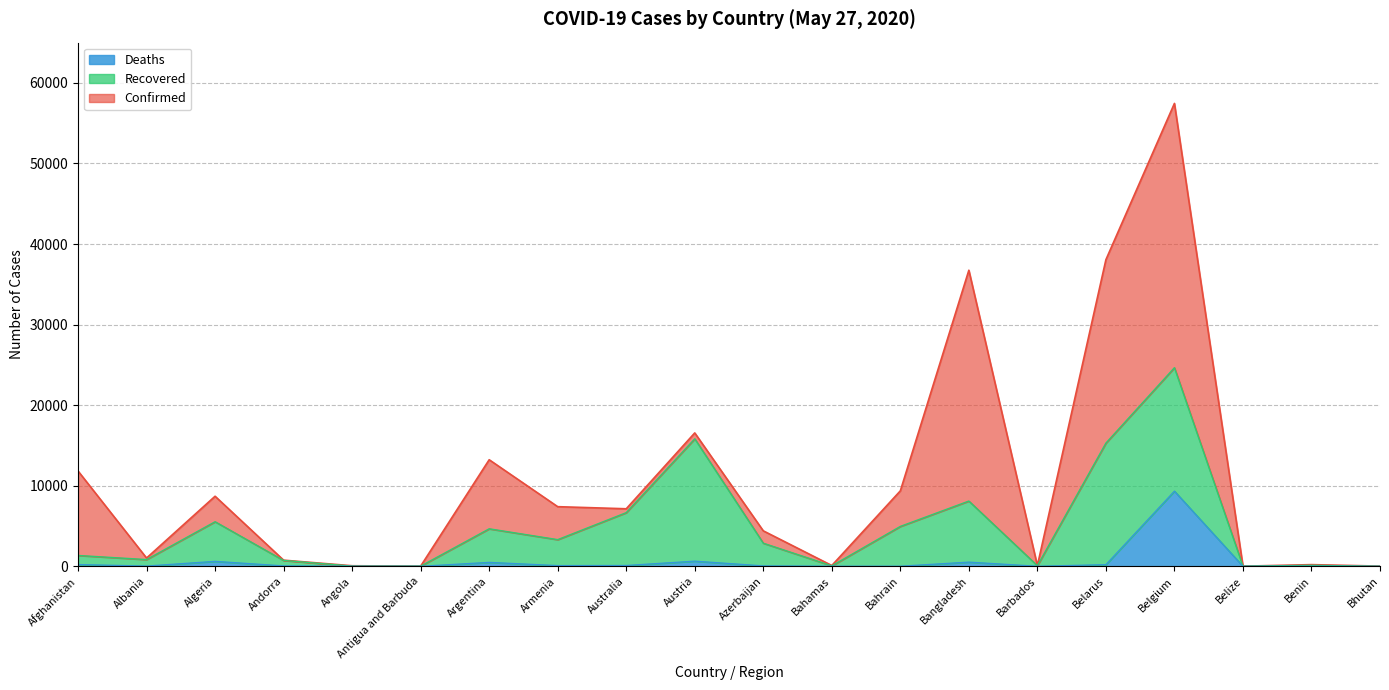

In Confirmed, how many points are higher than both neighbors (excluding endpoints)?

6